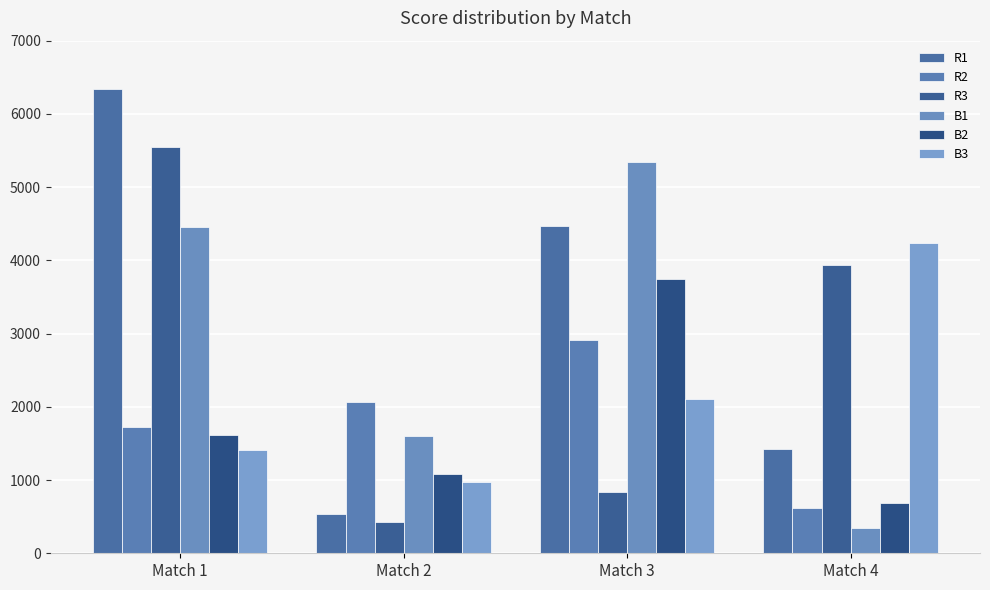

At Match 1, list the series in order from smallest to largest.

B3, B2, R2, B1, R3, R1